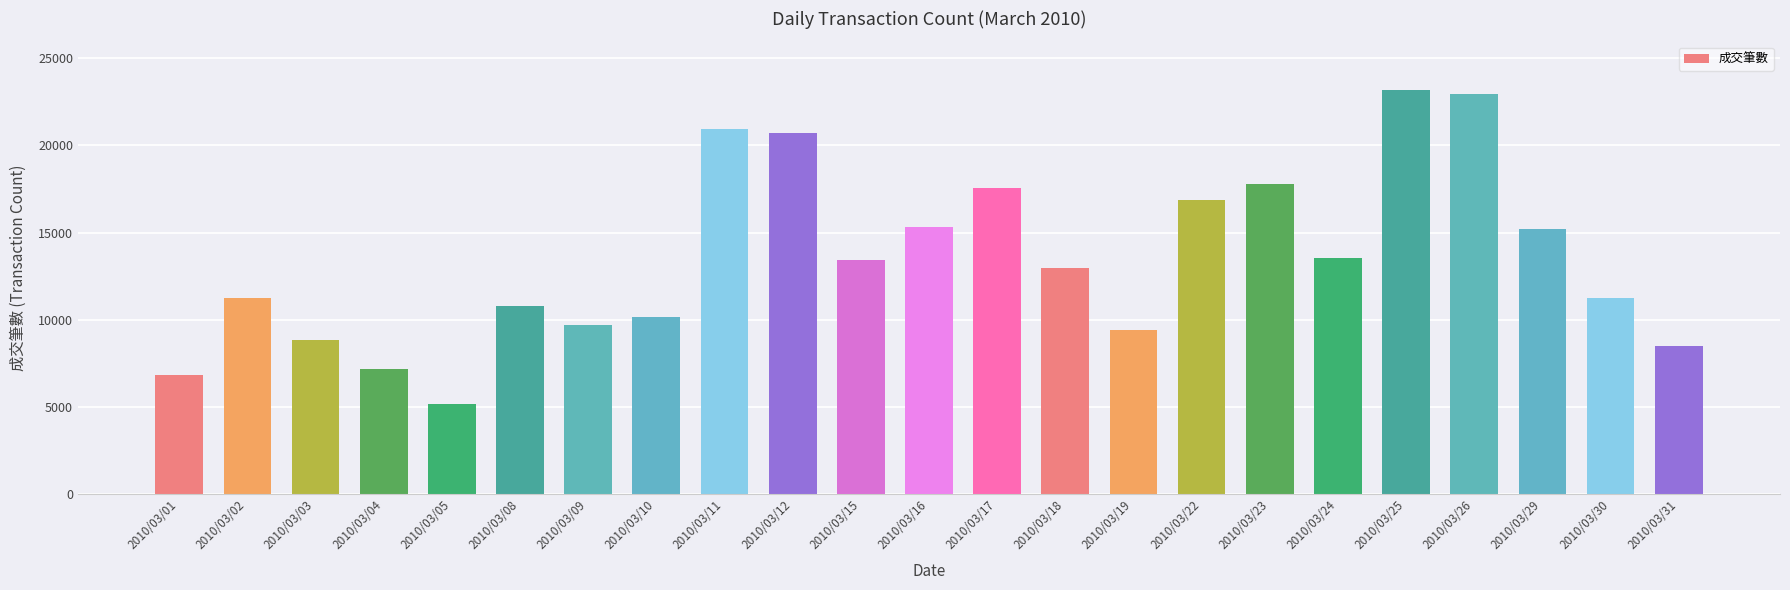

What is the value of the 5th bar from the left?

5184